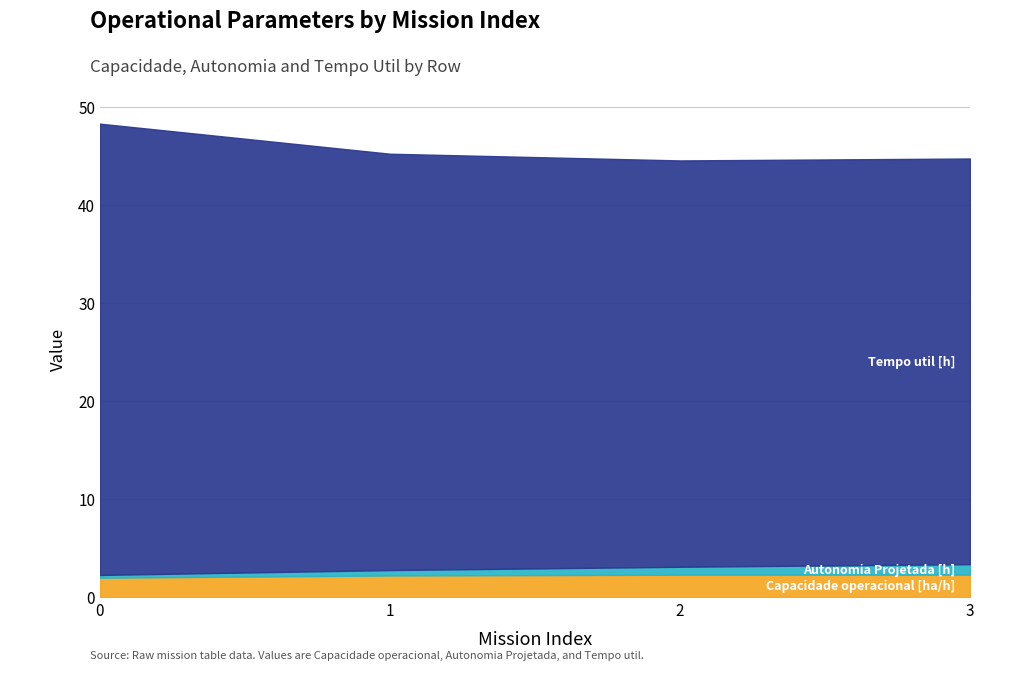

What are all the series names shown in the legend?

Capacidade operacional [ha/h], Autonomia Projetada [h], Tempo util [h]